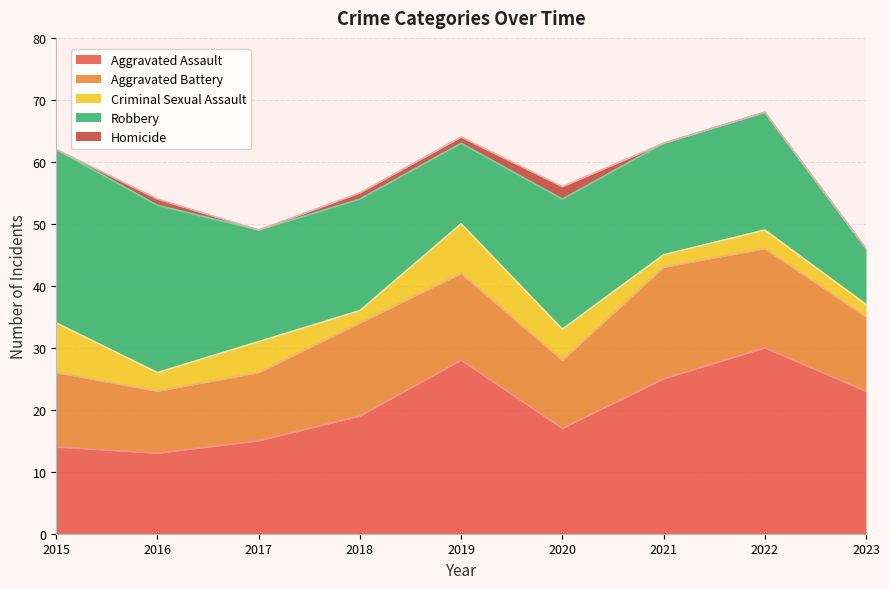

At how many categories does at least one series exceed 20?

7